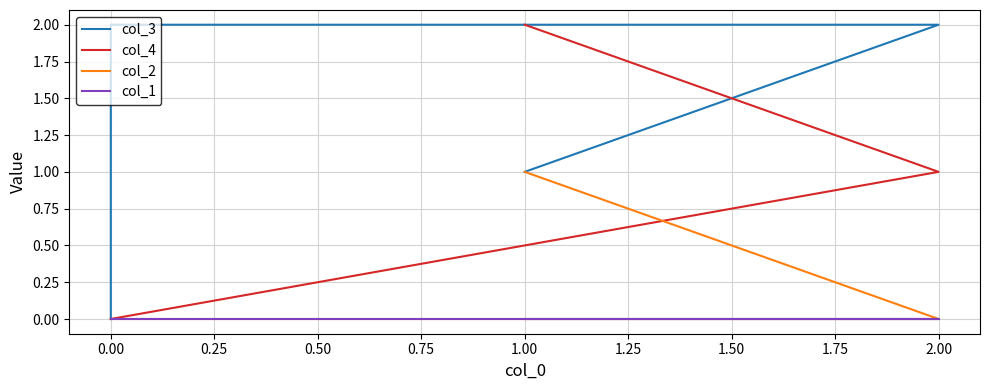

The col_3 series shows 2 at 2.00. True or false?

True